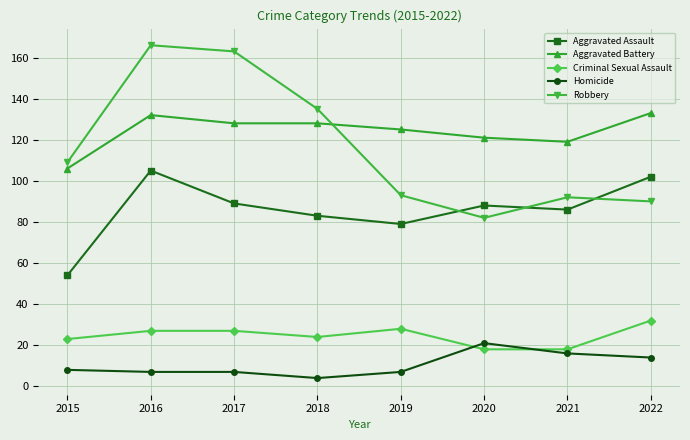

What is the approximate value of Criminal Sexual Assault at 2018?

24